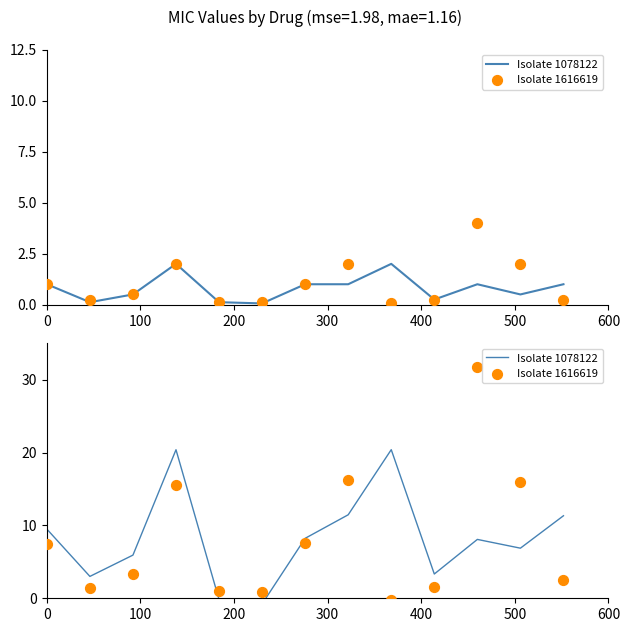

Which series reaches the maximum Y coordinate?

Isolate 1616619